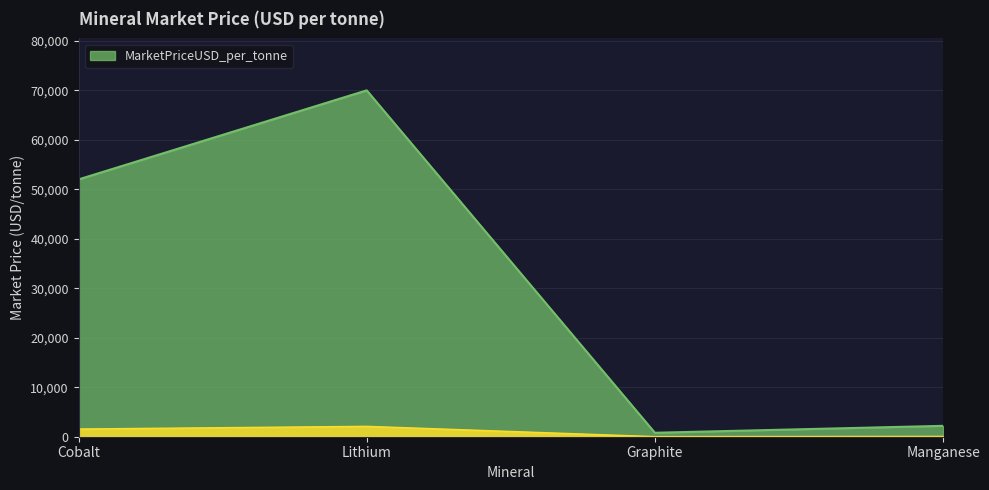

What is the difference between the values at Manganese and Cobalt?

49800